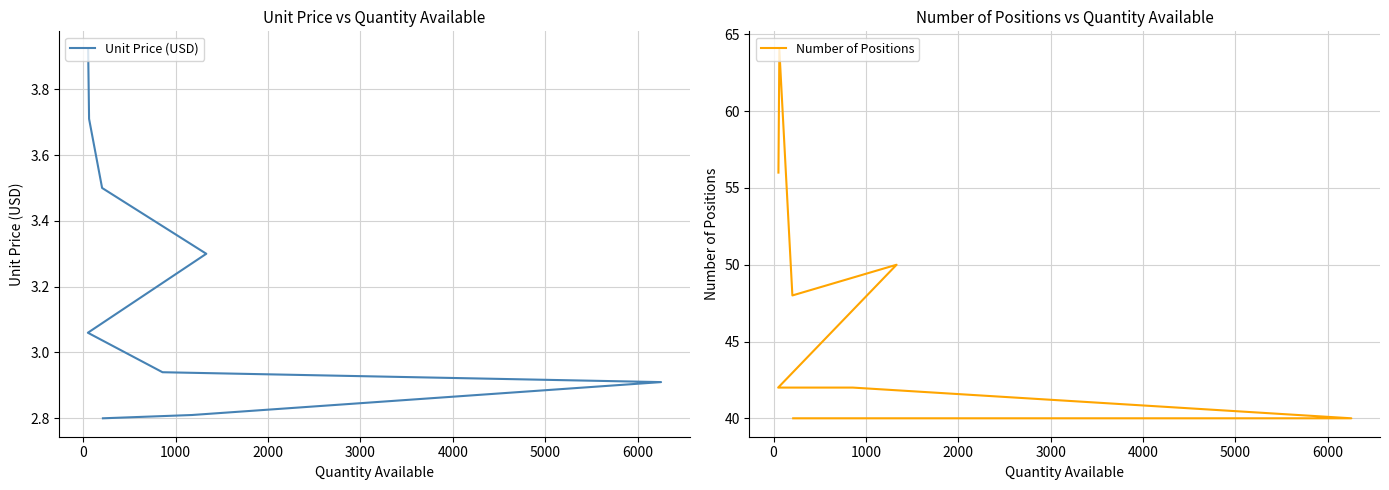

What is the highest value of the Unit Price (USD) series?

3.9